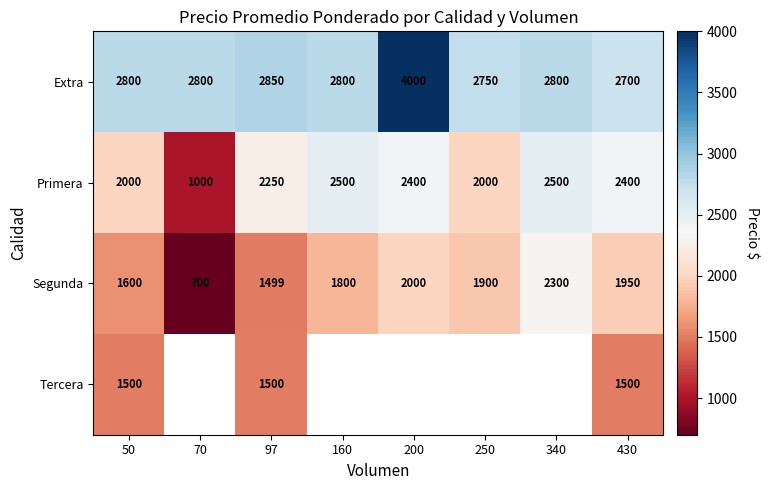

At which category does the chart reach its peak across all series?

200